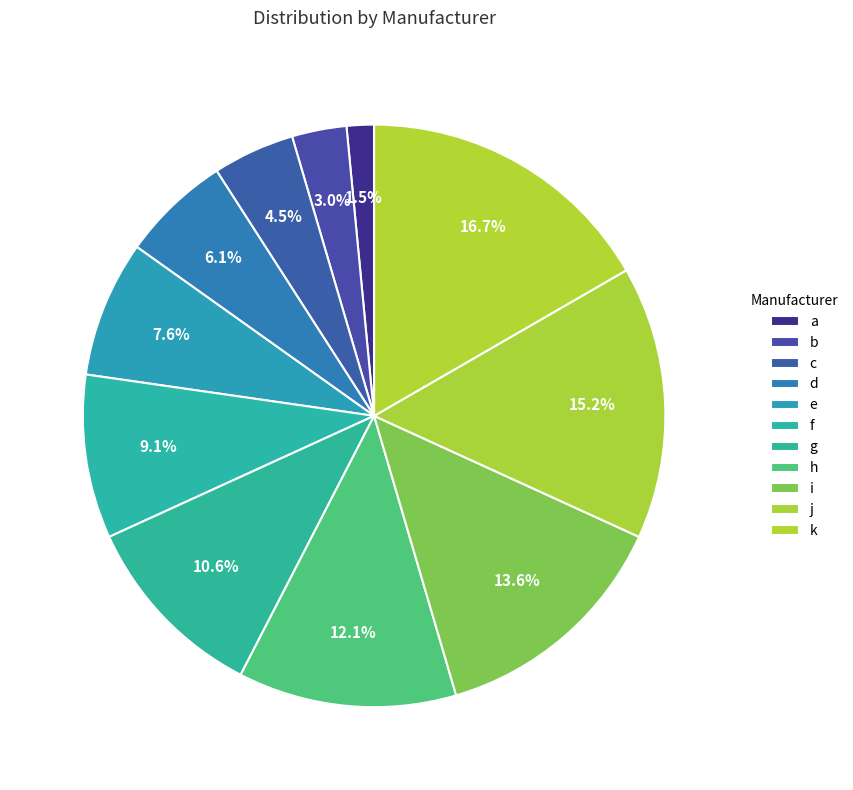

What is the ratio of the value at f to the value at d?

1.5